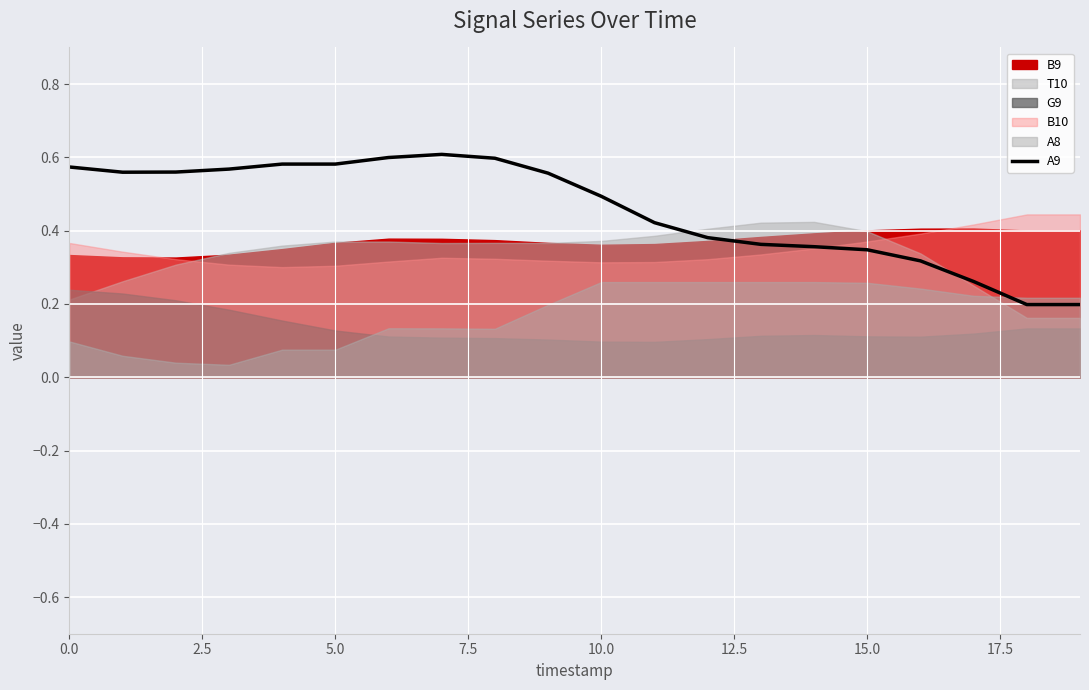

Between 19 and 11, which is larger?

11